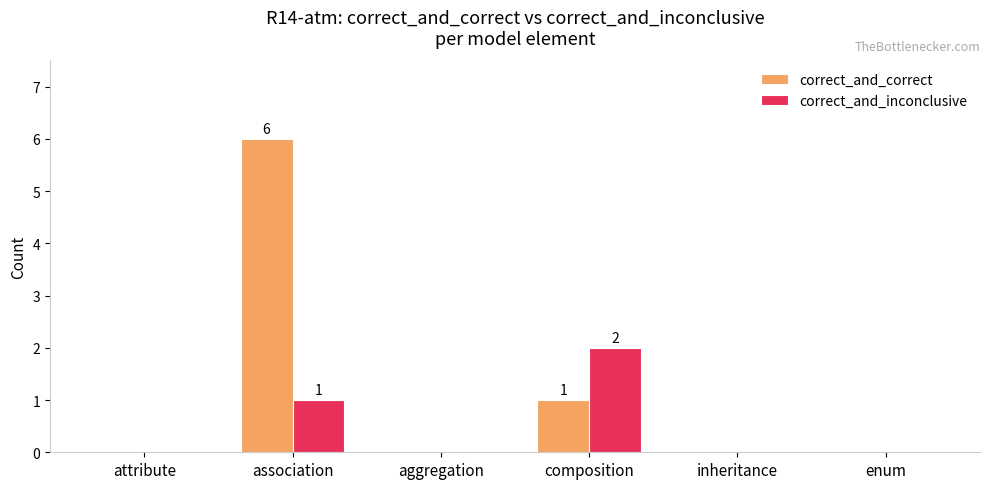

Which series has the widest spread of values?

correct_and_correct